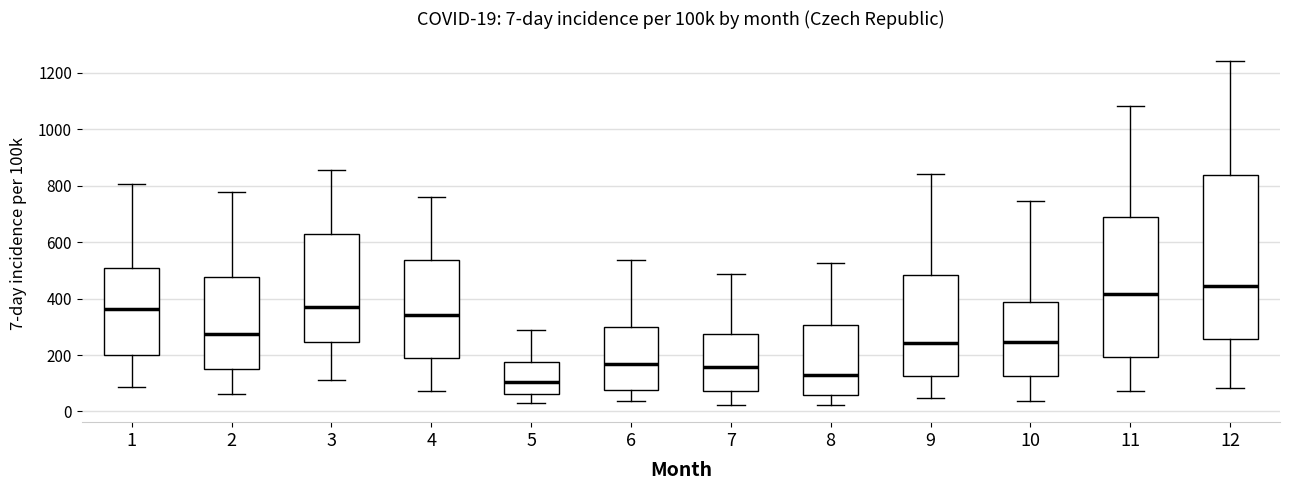

Which box's median line is the lowest?

5